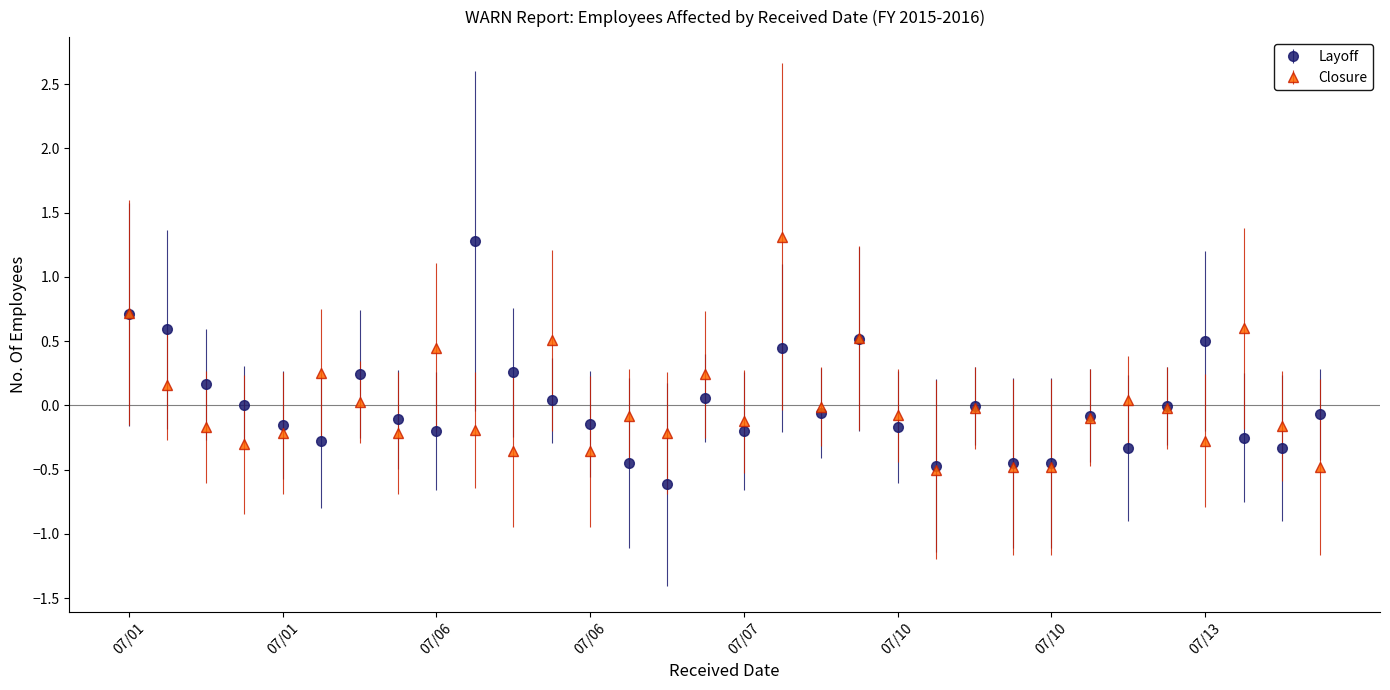

What is the smallest value displayed?

-0.6